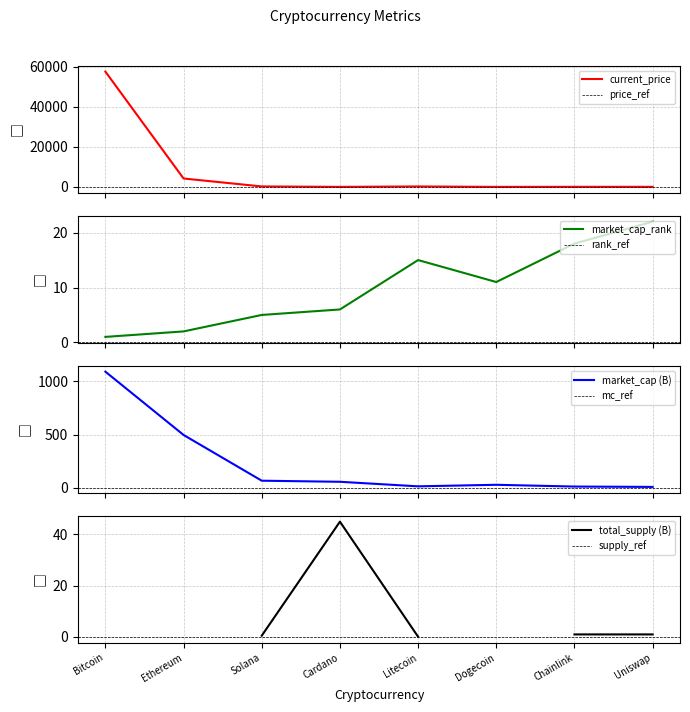

Which label corresponds to the largest value in the chart?

Bitcoin